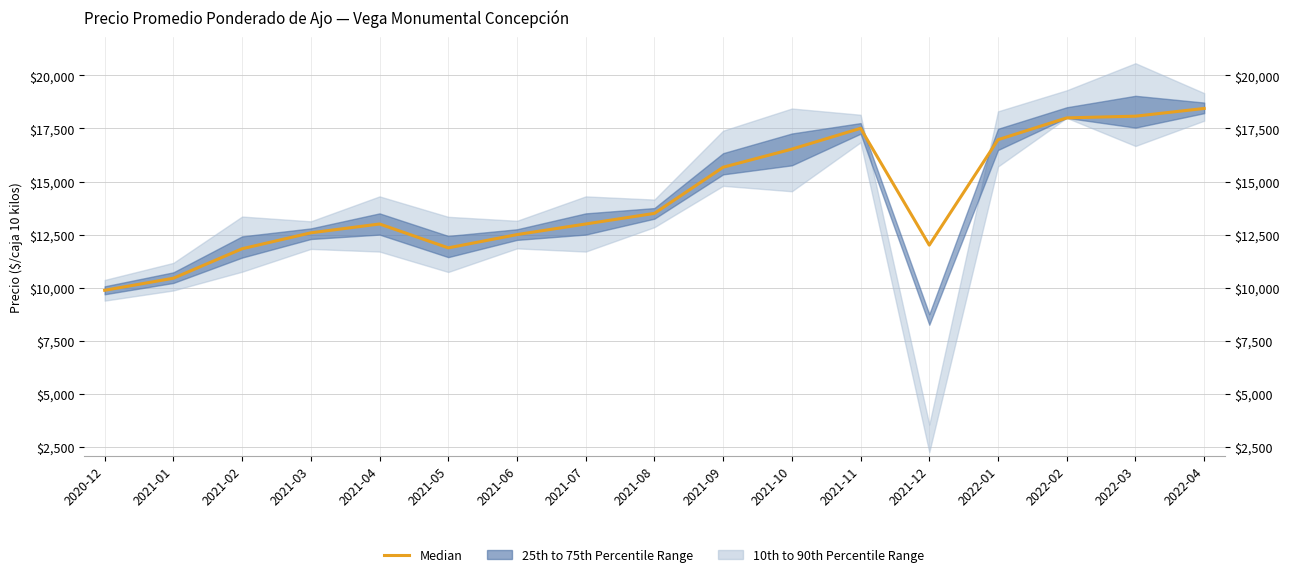

List the labels in order of value, largest first.

2022-04, 2022-03, 2022-02, 2021-11, 2022-01, 2021-10, 2021-09, 2021-08, 2021-04, 2021-07, 2021-03, 2021-06, 2021-12, 2021-05, 2021-02, 2021-01, 2020-12